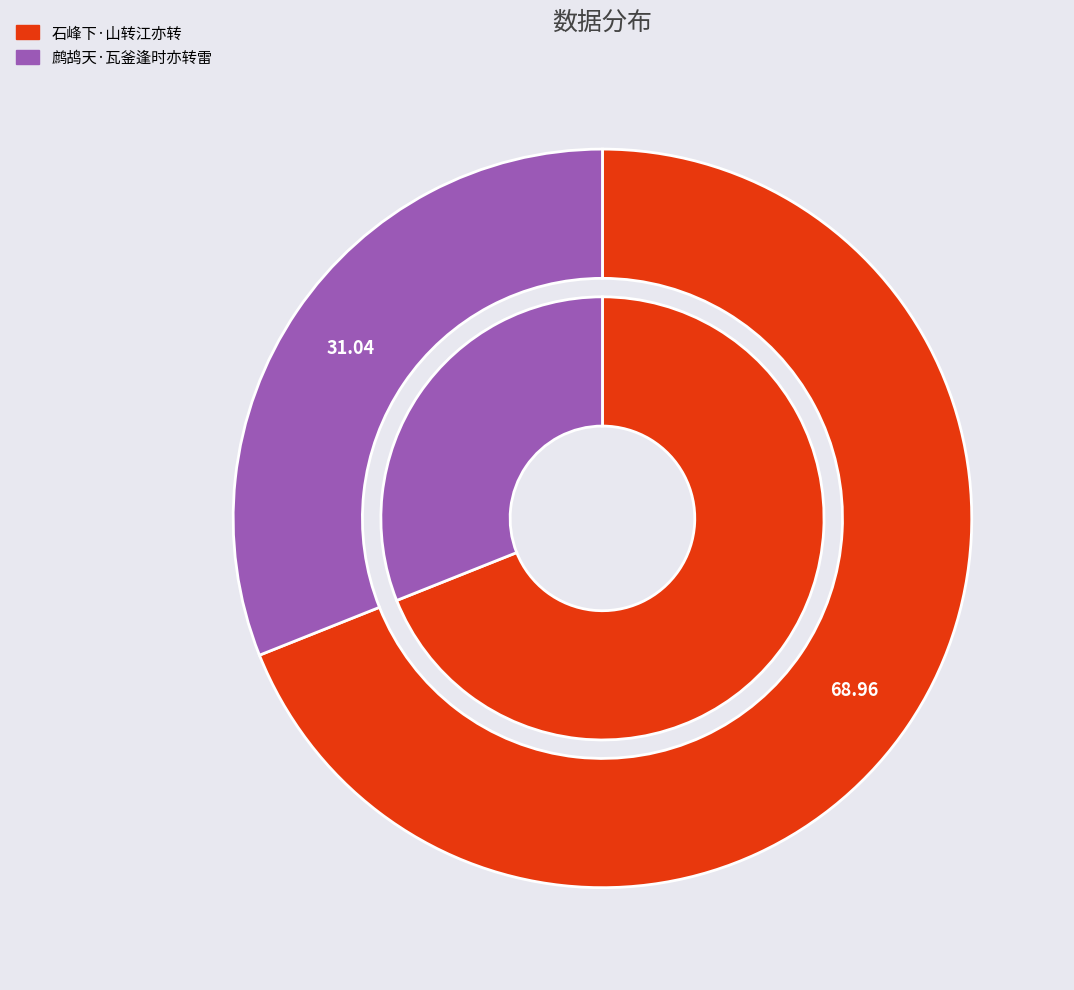

Is there any slice that represents more than half of the pie?

Yes